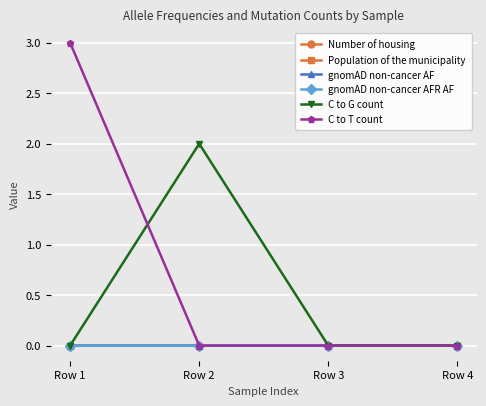

Is this an area chart (filled region under the line)?

No